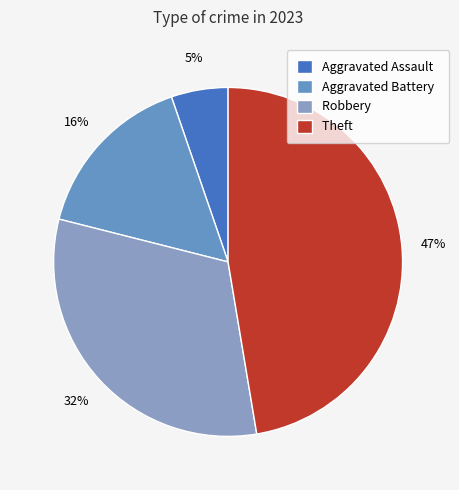

True or false: Aggravated Battery accounts for 3% of the total.

False